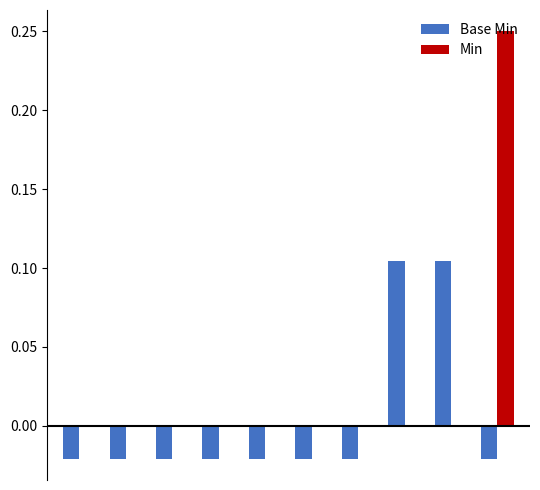

How many values in the Base Min series exceed 0?

2